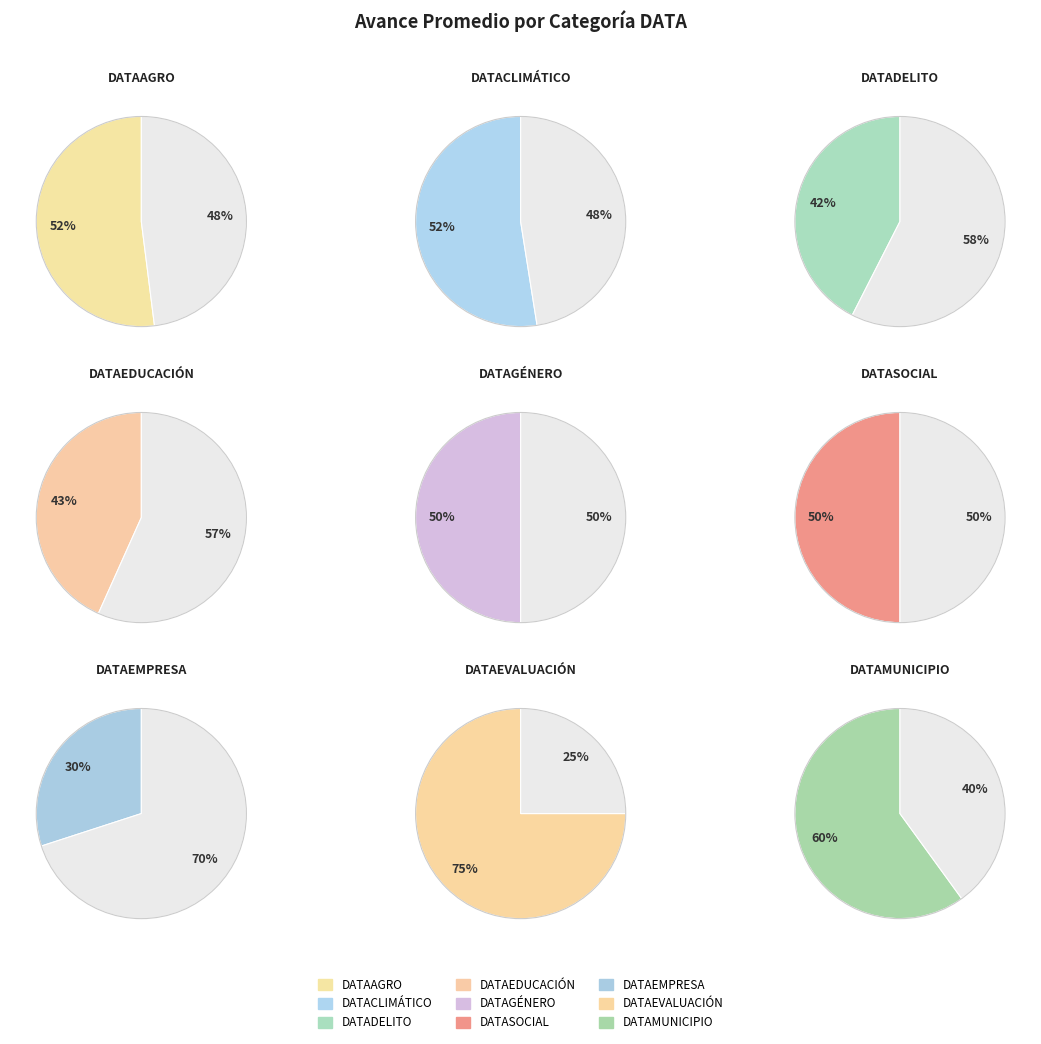

Is it true that DATAMUNICIPIO is 27% of the pie?

False